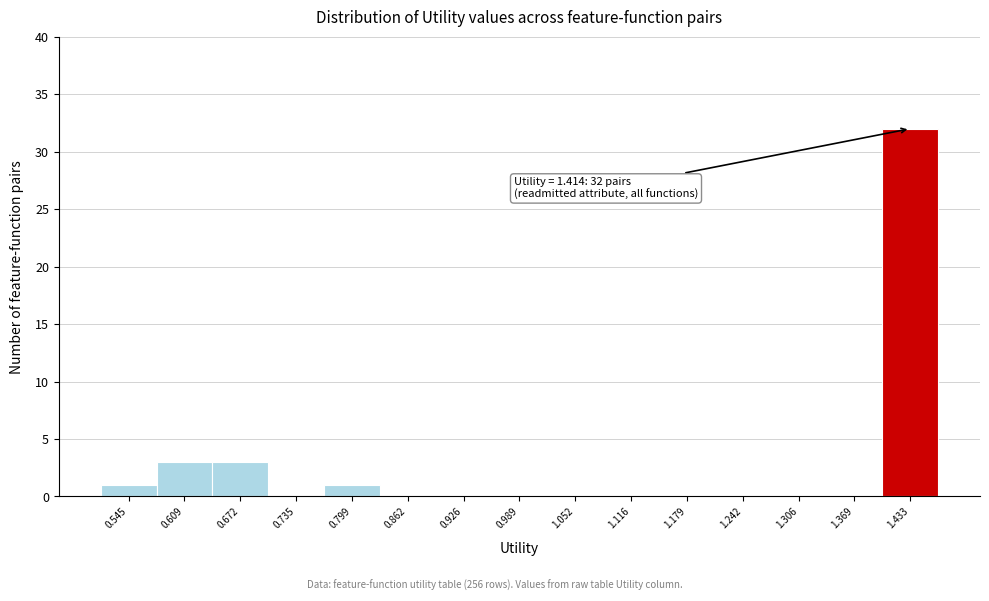

Which range on the x-axis has the tallest bar?

1.40 to 1.46